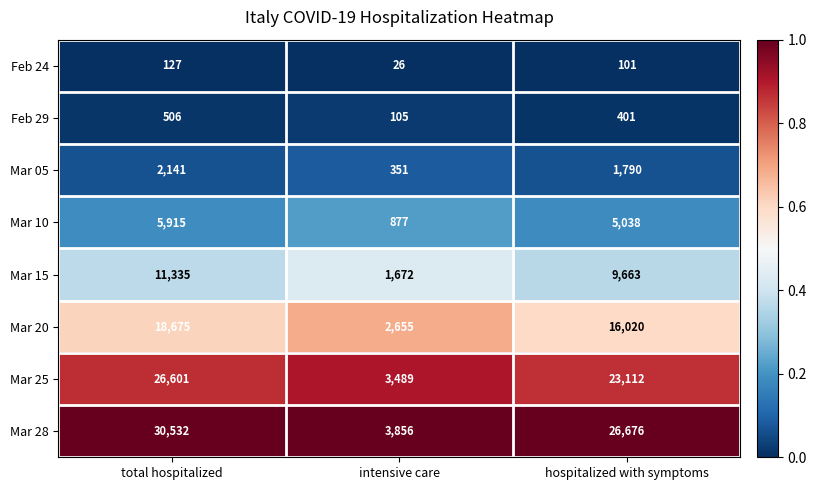

The Mar 10 series shows 877 at intensive care. True or false?

True